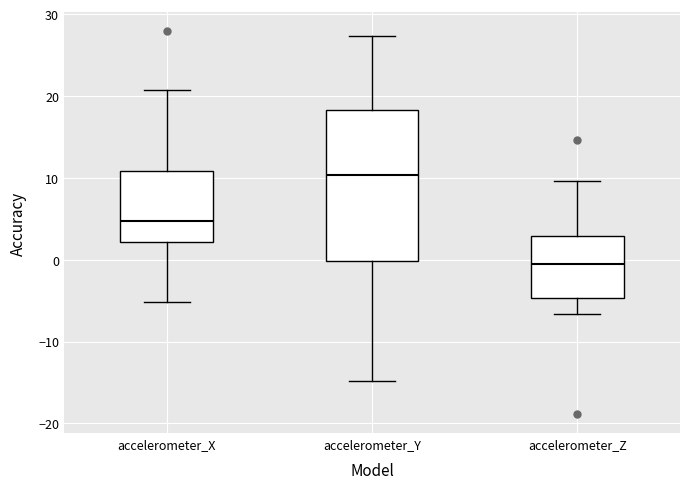

Where is the upper edge of the box for accelerometer_X on the y-axis? The values are not printed on the chart, so give them approximately, as read against the axis.

11